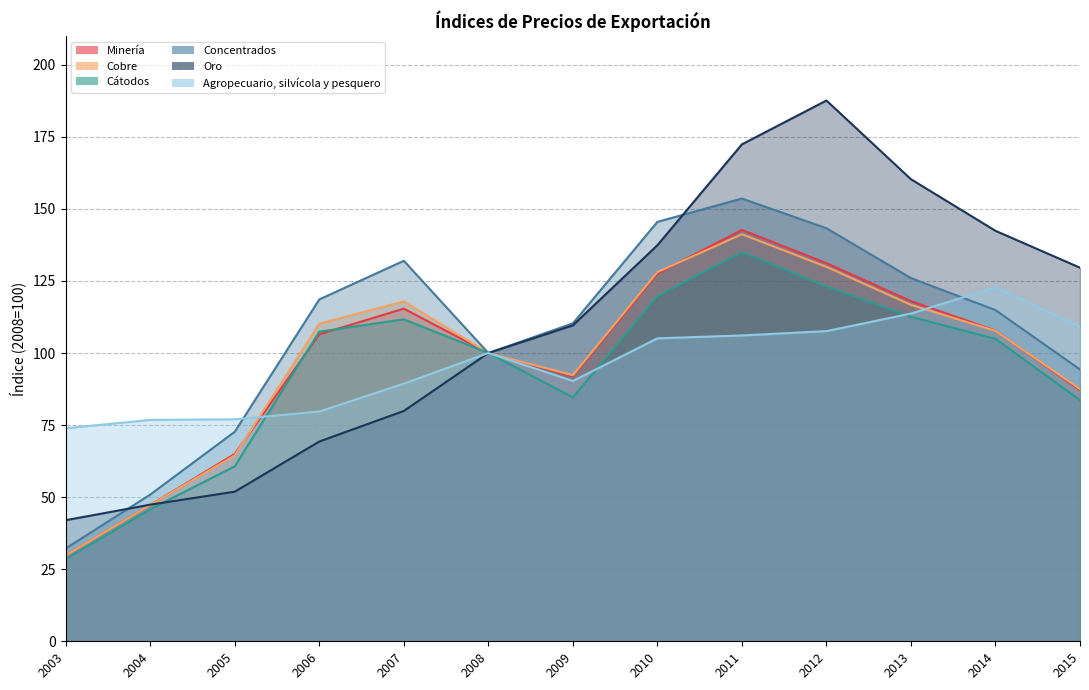

Count the number of data series in this chart.

6